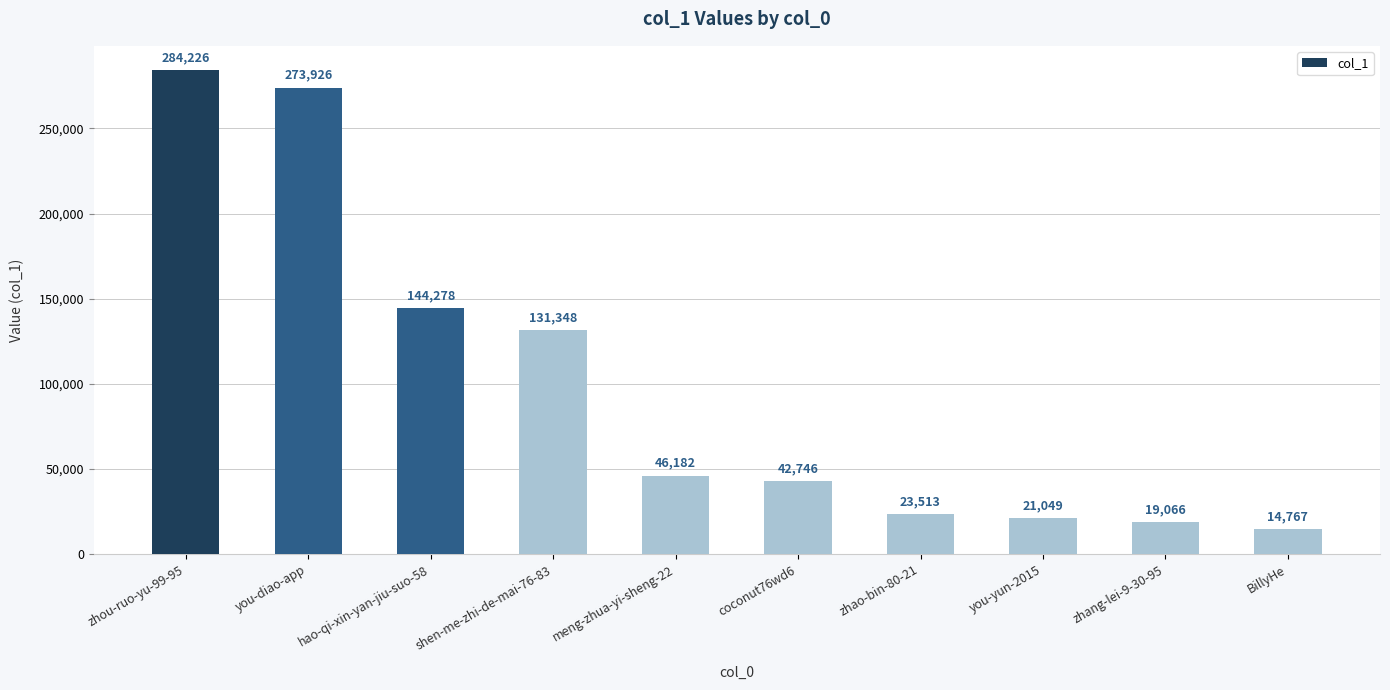

What is the smallest value displayed?

14767